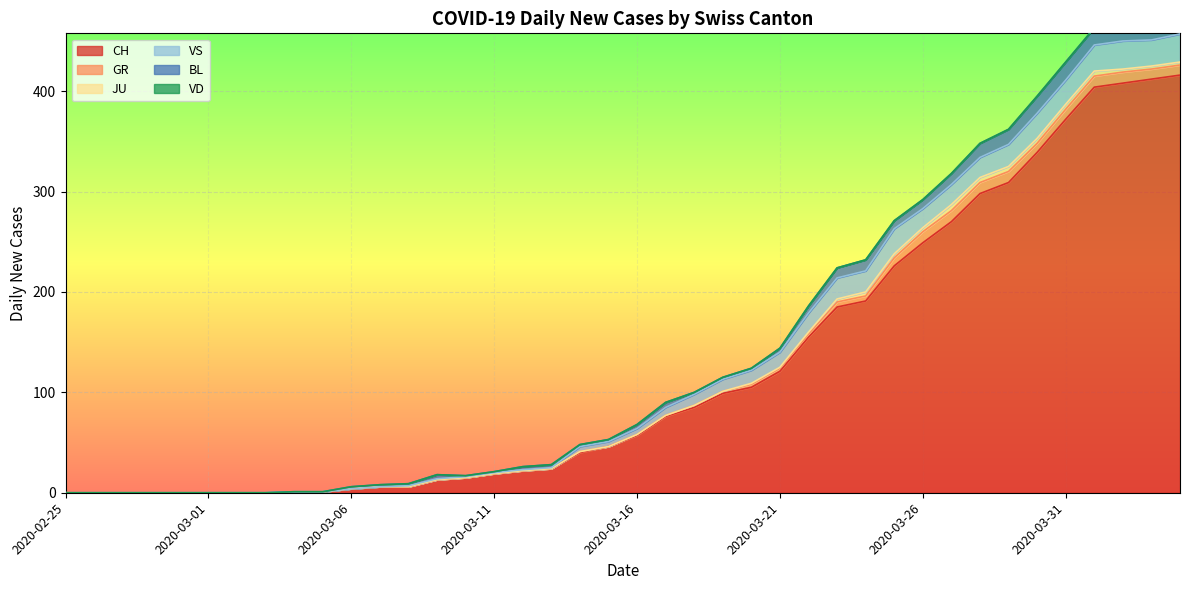

True or false: GR and JU intersect in this chart.

False